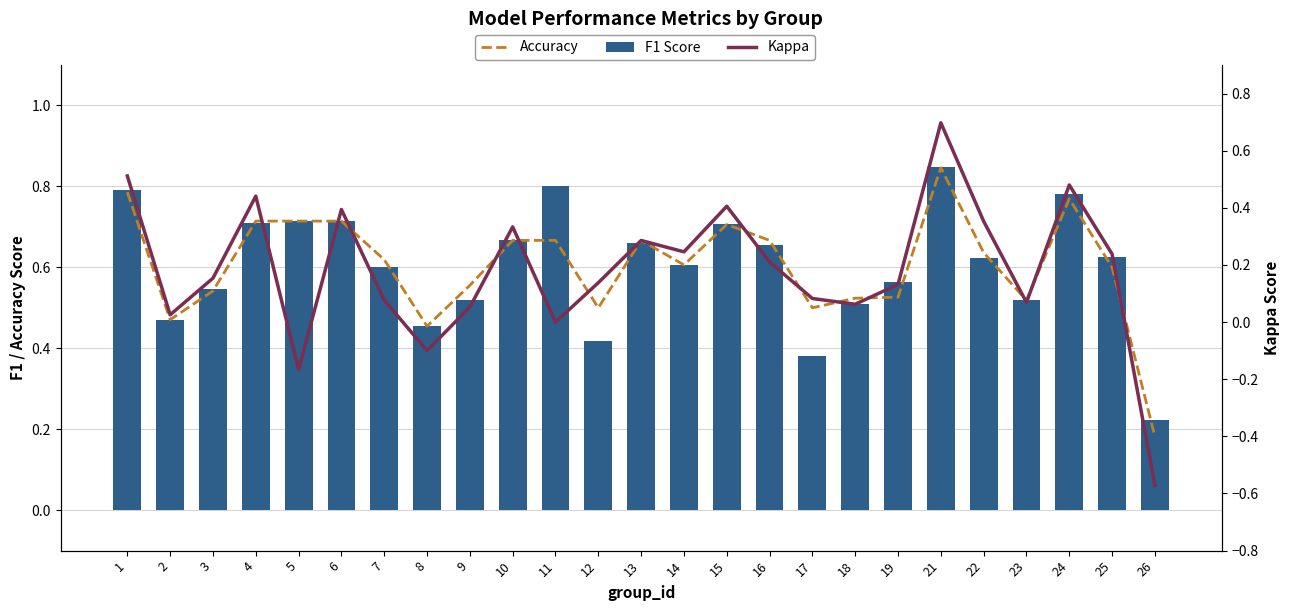

How many series are shown in this chart?

3